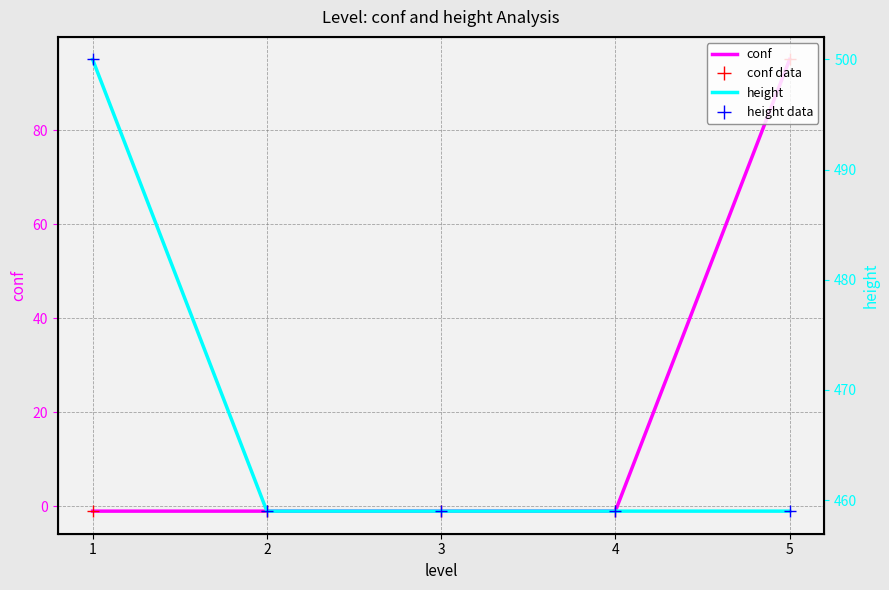

The height data series shows 124 at 2. True or false?

False